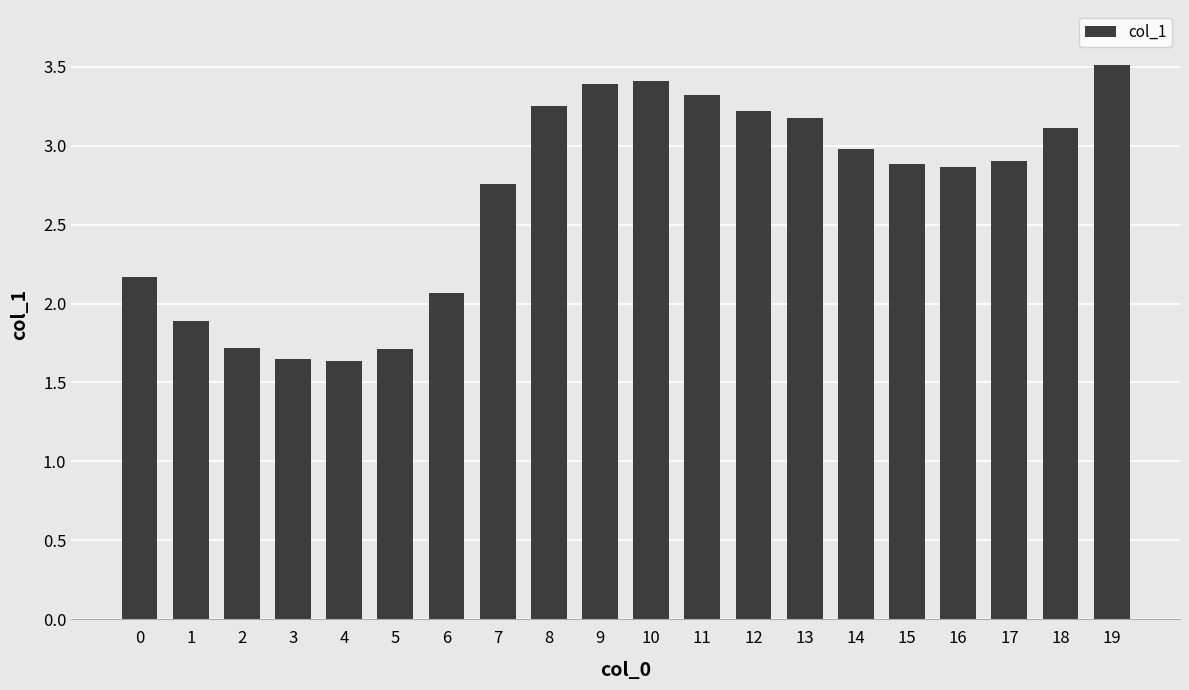

Which has a higher value, 16 or 0?

16